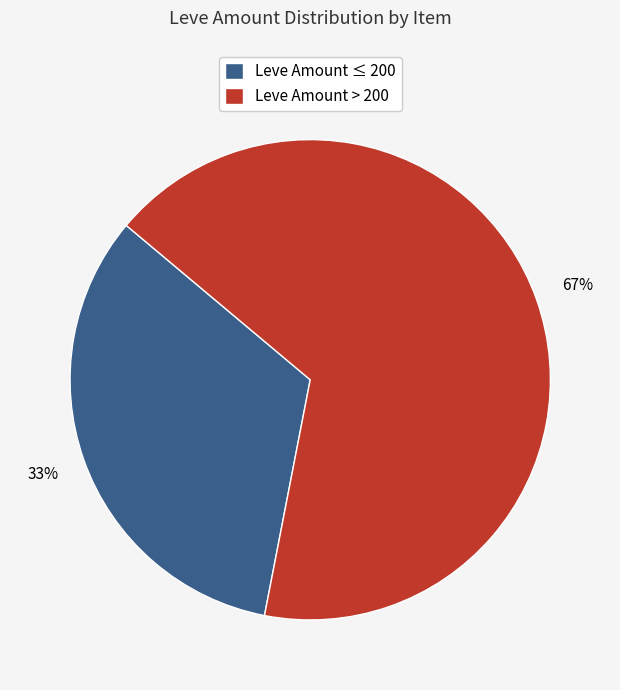

How many segments does this pie chart have?

2